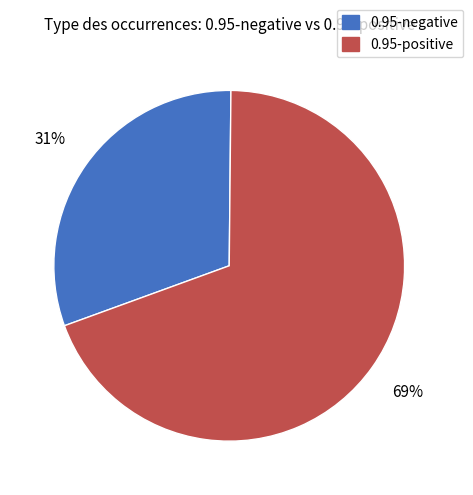

Does any single category account for the majority?

Yes